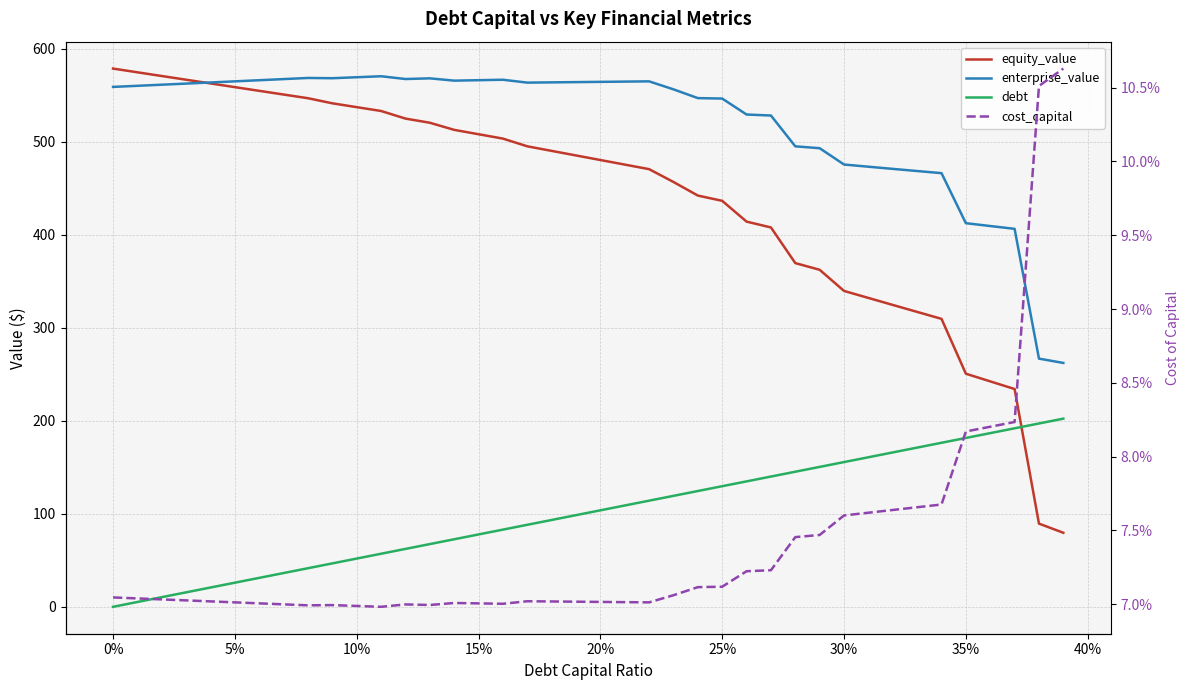

At 15, list the series in order from smallest to largest.

cost_capital, debt, equity_value, enterprise_value